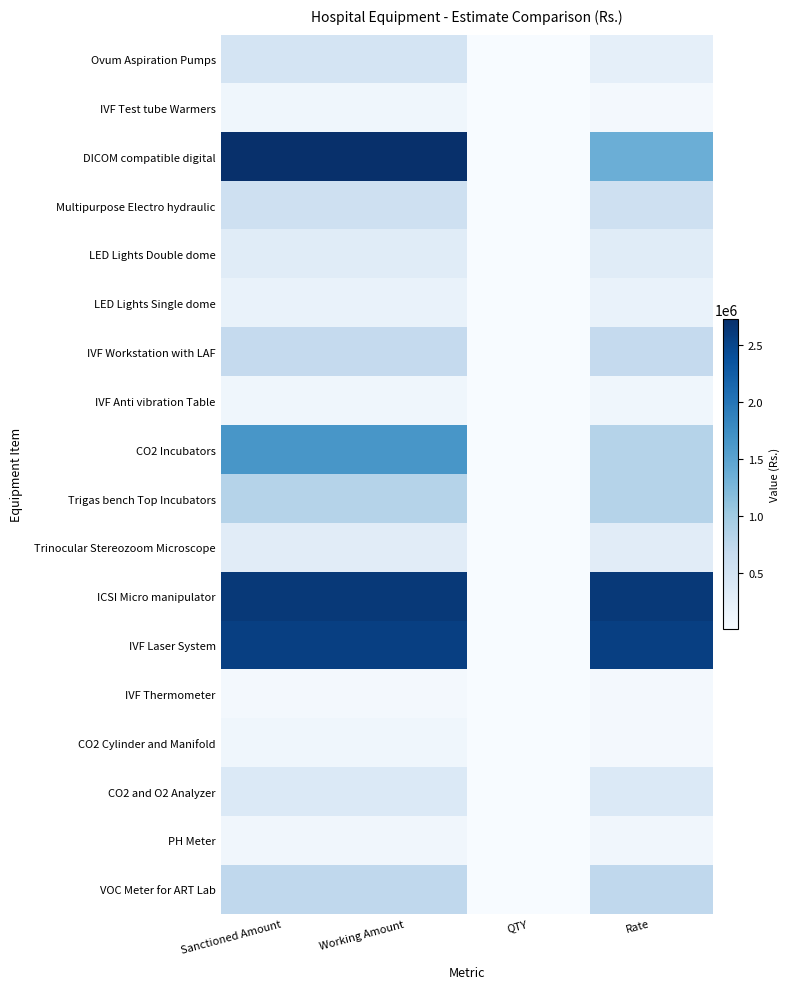

Reading left to right, list all the values displayed in this chart.

Ovum Aspiration Pumps: Sanctioned Amount=480000	Working Amount=480000	QTY=2	Rate=240000
IVF Test tube Warmers: Sanctioned Amount=99000	Working Amount=99000	QTY=2	Rate=49500
DICOM compatible digital: Sanctioned Amount=2730000	Working Amount=2730000	QTY=2	Rate=1365000
Multipurpose Electro hydraulic: Sanctioned Amount=563750	Working Amount=563750	QTY=1	Rate=563750
LED Lights Double dome: Sanctioned Amount=312500	Working Amount=312500	QTY=1	Rate=312500
LED Lights Single dome: Sanctioned Amount=187500	Working Amount=187500	QTY=1	Rate=187500
IVF Workstation with LAF: Sanctioned Amount=687500	Working Amount=687500	QTY=1	Rate=687500
IVF Anti vibration Table: Sanctioned Amount=96250	Working Amount=96250	QTY=1	Rate=96250
CO2 Incubators: Sanctioned Amount=1650000	Working Amount=1650000	QTY=2	Rate=825000
Trigas bench Top Incubators: Sanctioned Amount=825000	Working Amount=825000	QTY=1	Rate=825000
Trinocular Stereozoom Microscope: Sanctioned Amount=309000	Working Amount=309000	QTY=1	Rate=309000
ICSI Micro manipulator: Sanctioned Amount=2625000	Working Amount=2625000	QTY=1	Rate=2625000
IVF Laser System: Sanctioned Amount=2560000	Working Amount=2560000	QTY=1	Rate=2560000
IVF Thermometer: Sanctioned Amount=61875	Working Amount=61875	QTY=1	Rate=61875
CO2 Cylinder and Manifold: Sanctioned Amount=100000	Working Amount=100000	QTY=2	Rate=50000
CO2 and O2 Analyzer: Sanctioned Amount=378000	Working Amount=378000	QTY=1	Rate=378000
PH Meter: Sanctioned Amount=93750	Working Amount=93750	QTY=1	Rate=93750
VOC Meter for ART Lab: Sanctioned Amount=731250	Working Amount=731250	QTY=1	Rate=731250